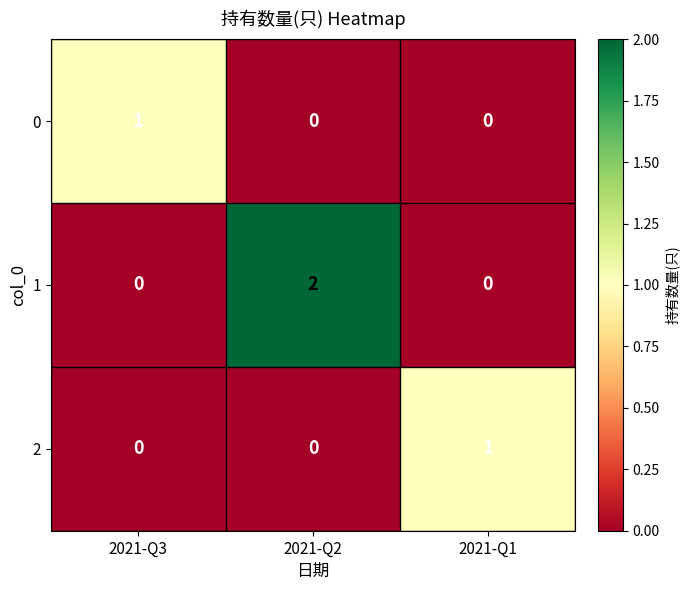

How many distinct data groups are displayed?

3